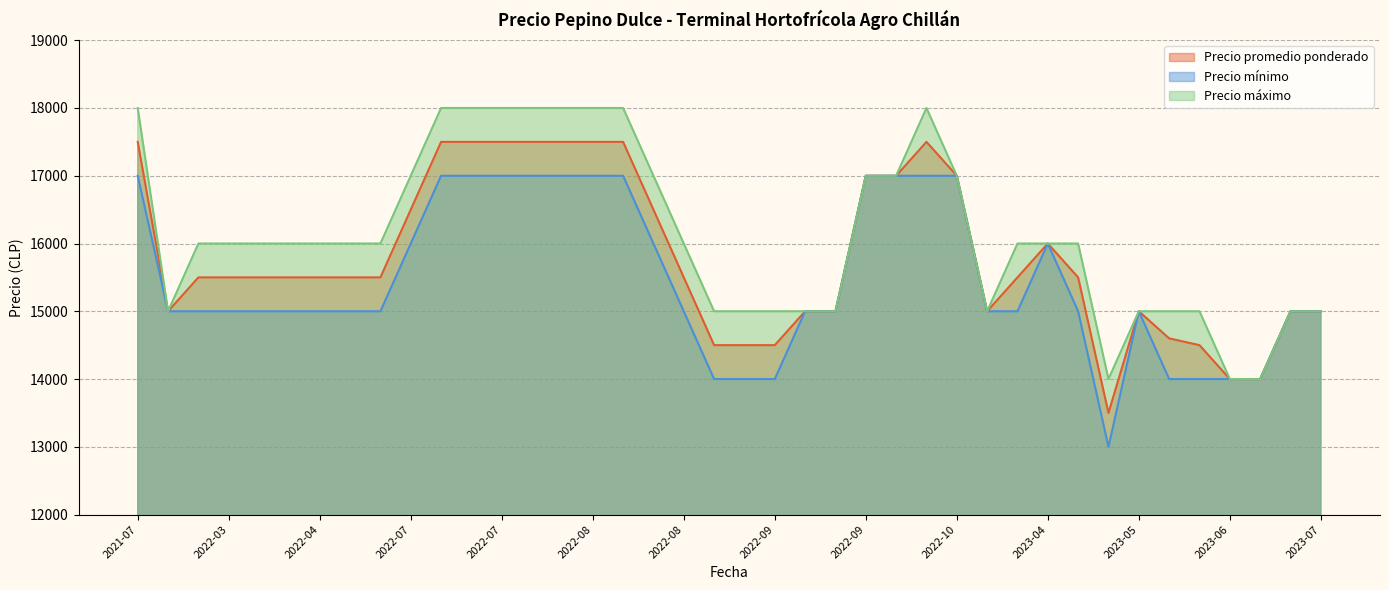

What is the difference between the Precio máximo values at 2022-09-26 and 2023-04-14?

2000